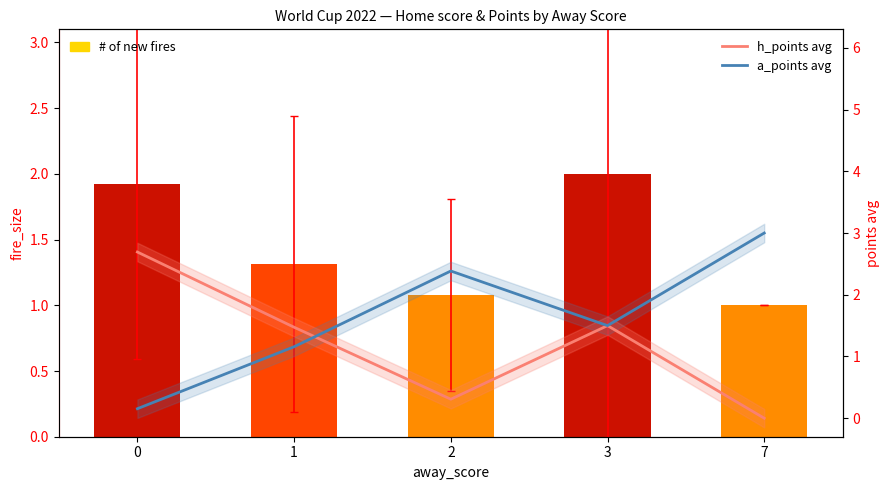

What is the sum of the # of new fires values at 3 and 2?

3.1